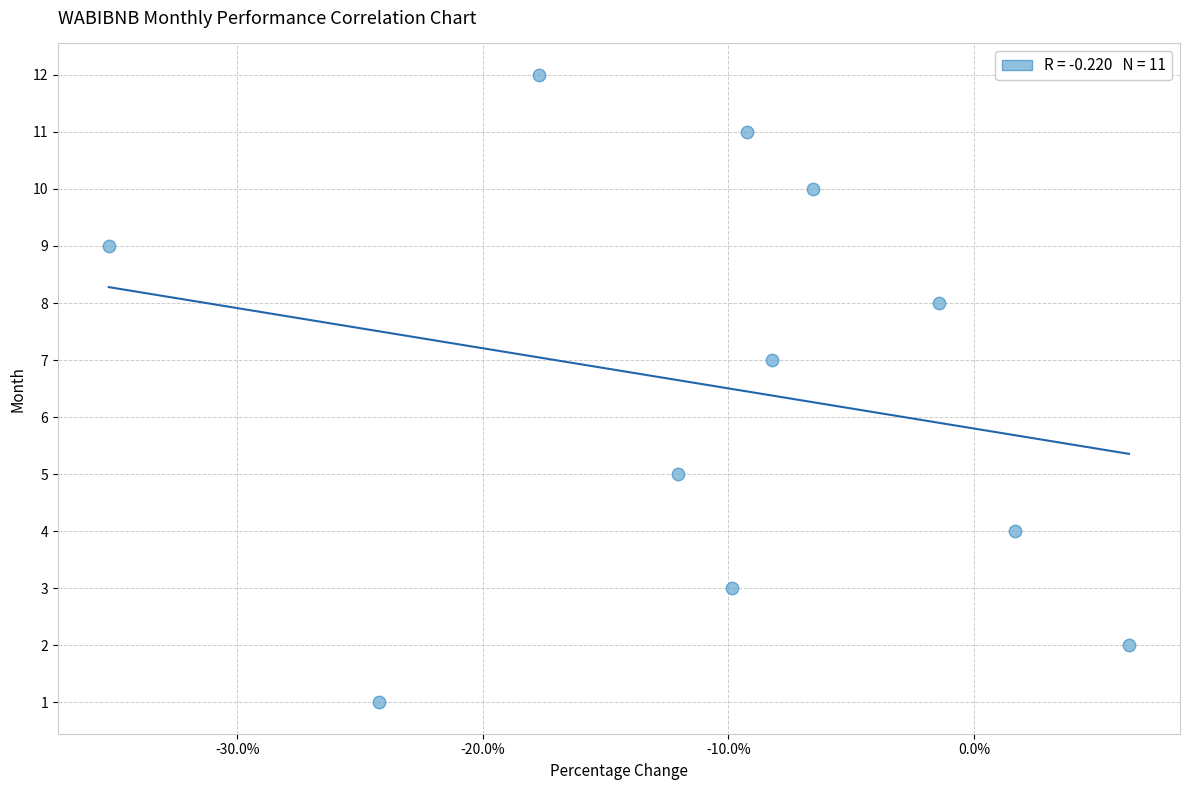

What is the average Y value?

7